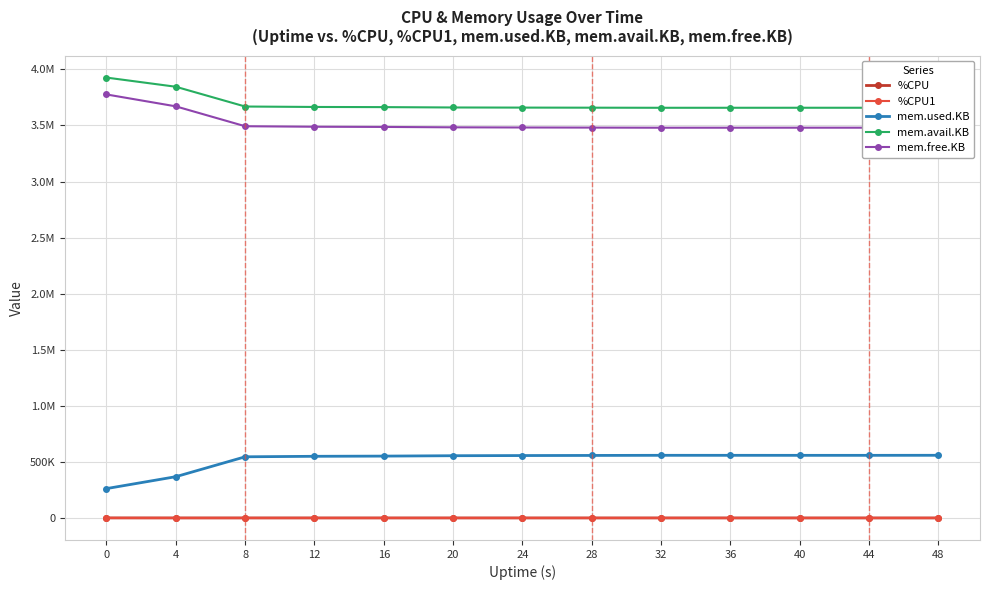

The %CPU series shows 82.2 at 12. True or false?

False